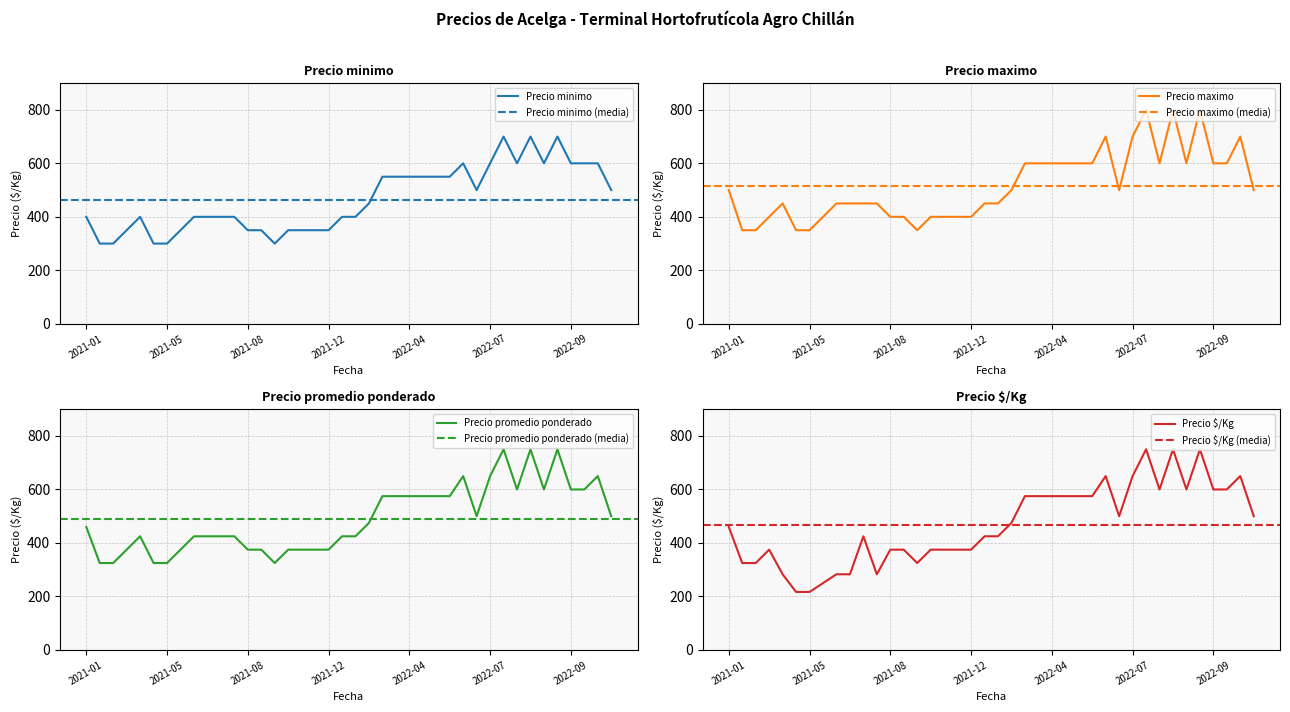

The value of Precio minimo at 2022-07 is 600. True or false?

True